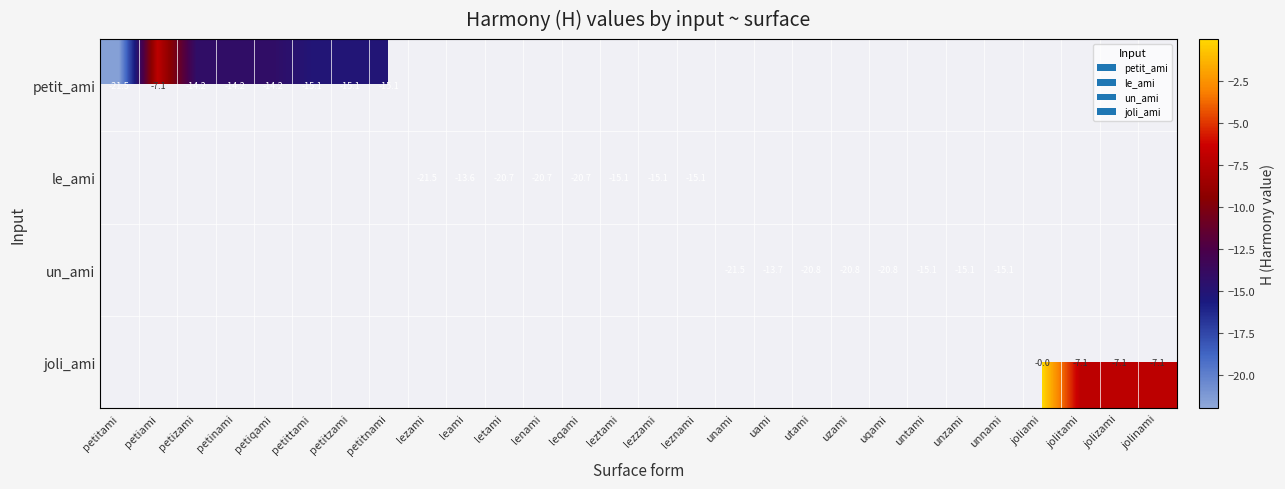

What is the highest value of the petit_ami series?

-7.1